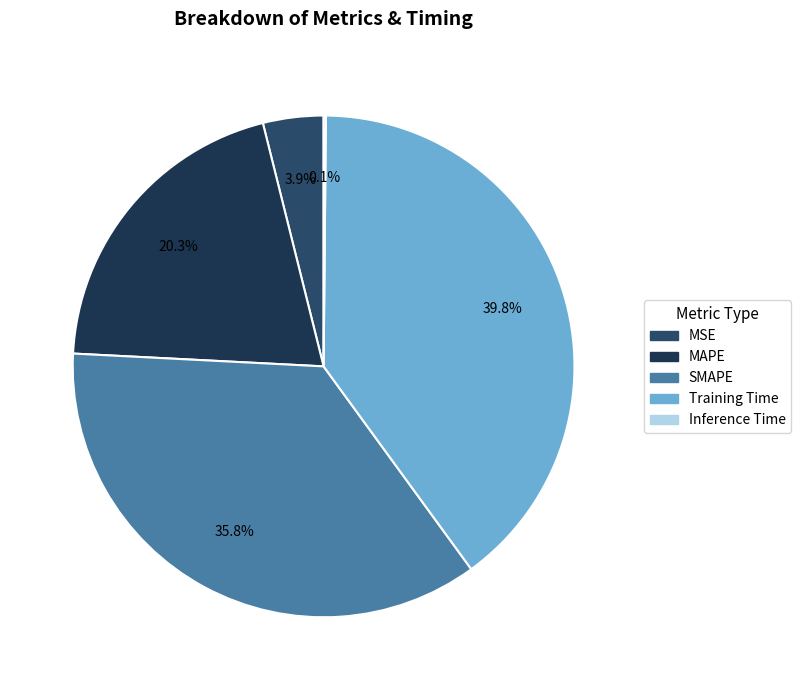

Is MSE the majority of the pie?

No